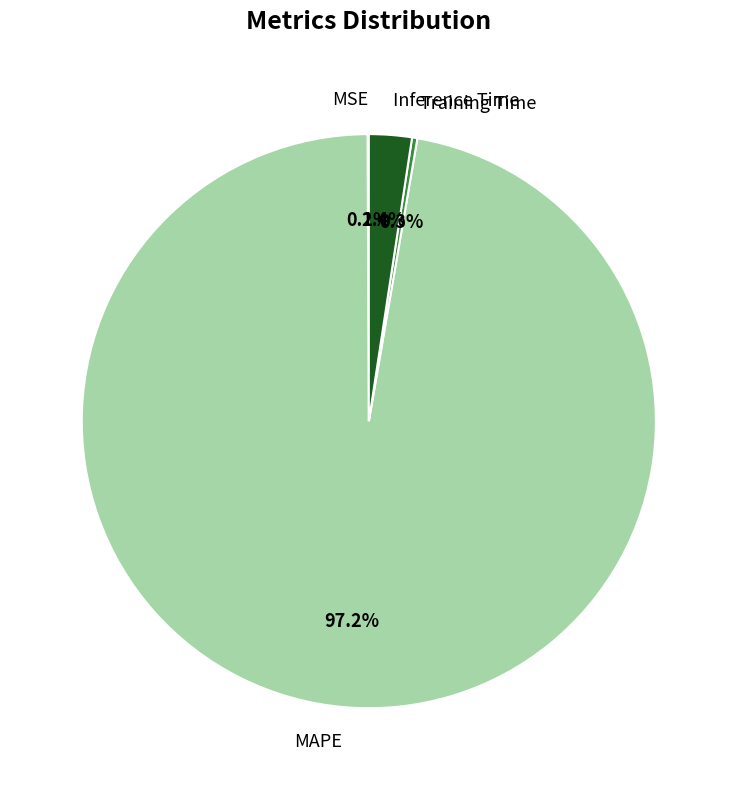

Which category has the biggest portion of the pie?

MAPE